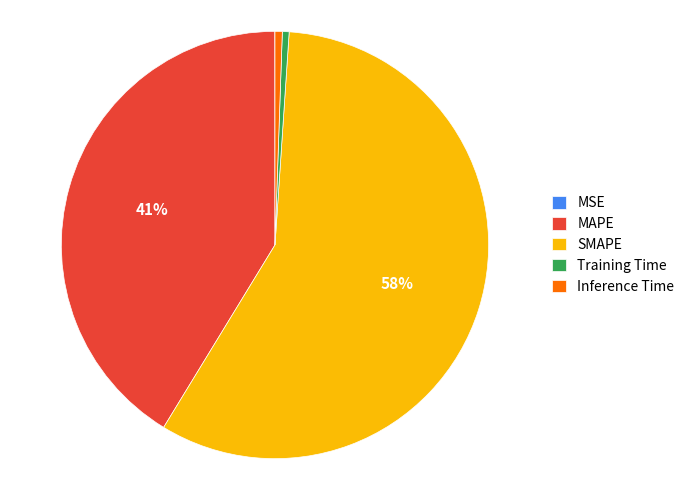

Does Inference Time represent more than half of the total?

No